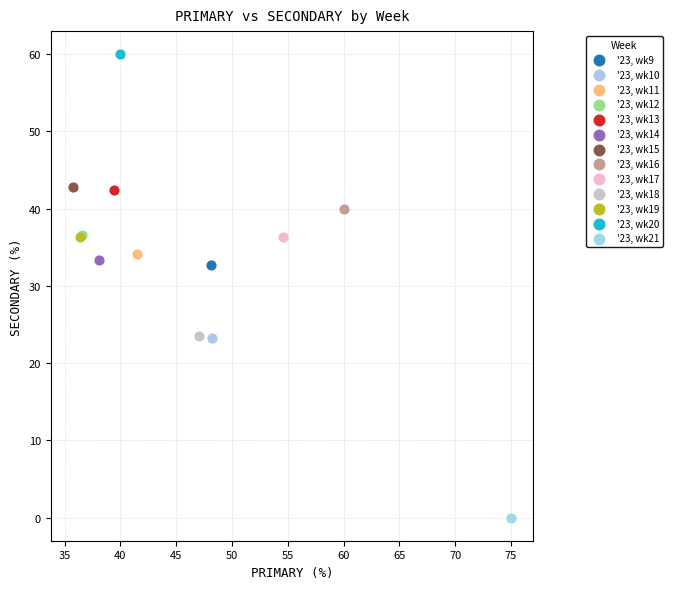

Which series contains the highest Y value?

'23, wk20